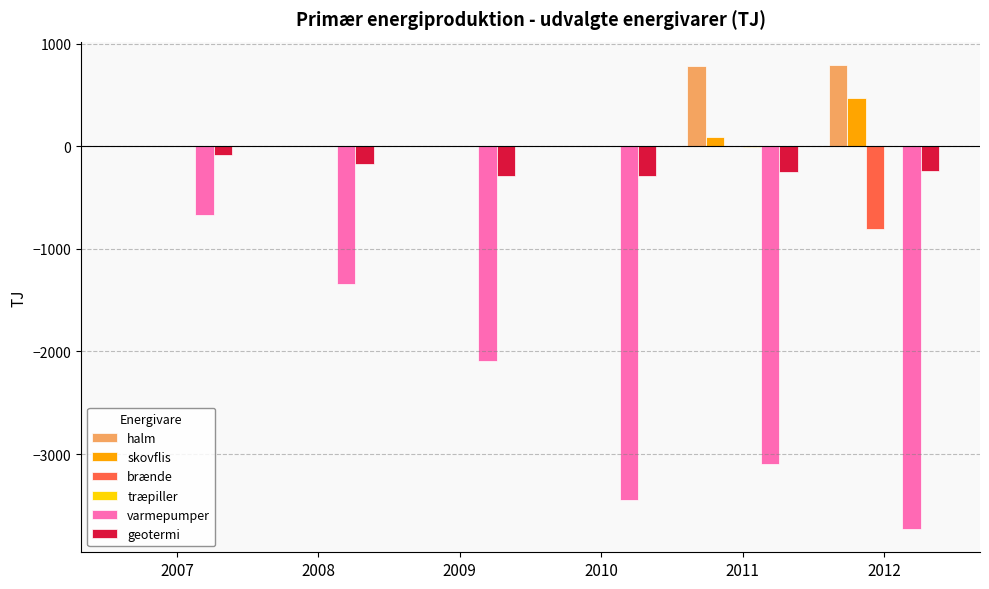

Are the bars grouped side by side (vs. stacked)?

Yes